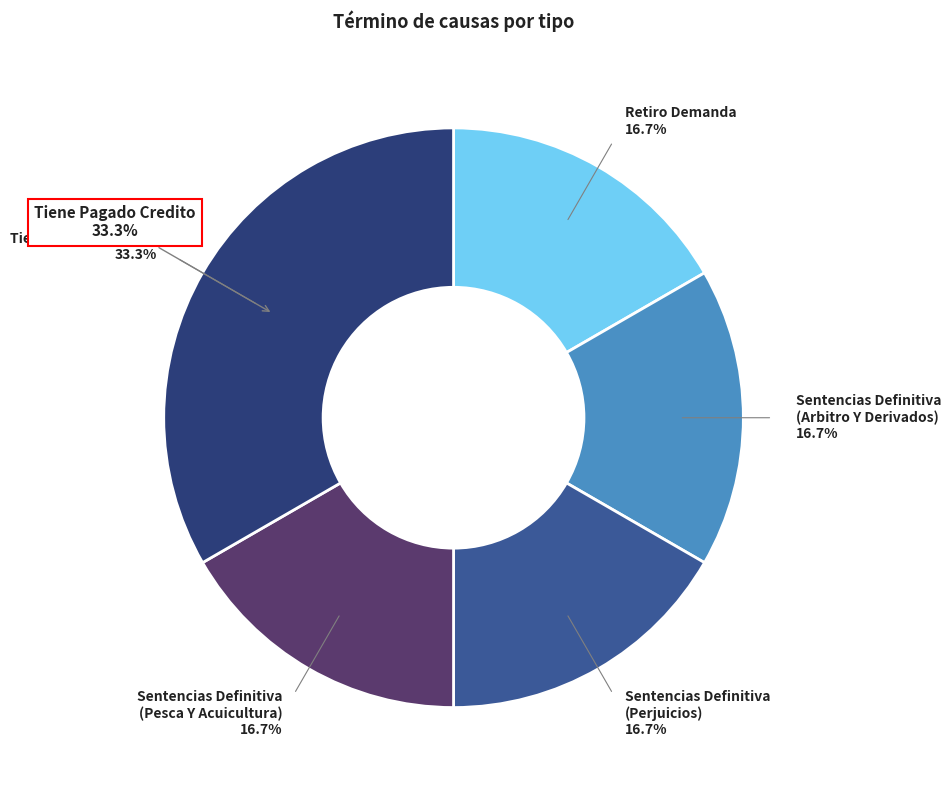

What percentage is NOT represented by Tiene Pagado Credito?

66.7%